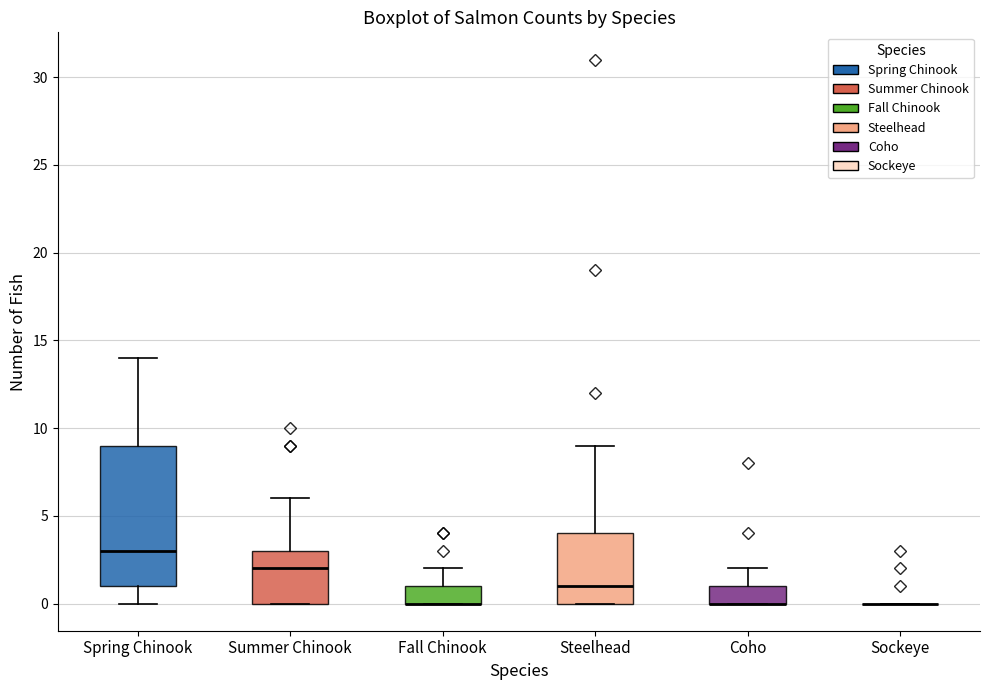

Reading left to right, transcribe this box plot: for each box, give where its median line is, the range the box spans, and where its two whiskers end, as read against the y-axis. The values are not printed on the chart, so give them approximately, as read against the axis.

Spring Chinook: median 3, box 1 to 9, whiskers 0 to 14
Summer Chinook: median 2, box 0 to 3, whiskers 0 to 6
Fall Chinook: median 0 (drawn on the box's lower edge), box 0 to 1, whiskers 0 to 2
Steelhead: median 1, box 0 to 4, whiskers 0 to 9
Coho: median 0 (drawn on the box's lower edge), box 0 to 1, whiskers 0 to 2
Sockeye: box collapsed to a line at 0, whiskers 0 to 0